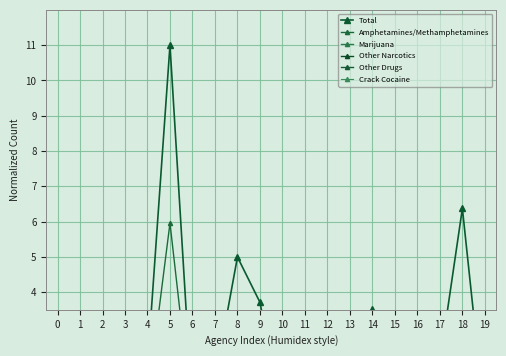

In Amphetamines/Methamphetamines, how many points are lower than both neighbors (excluding endpoints)?

4